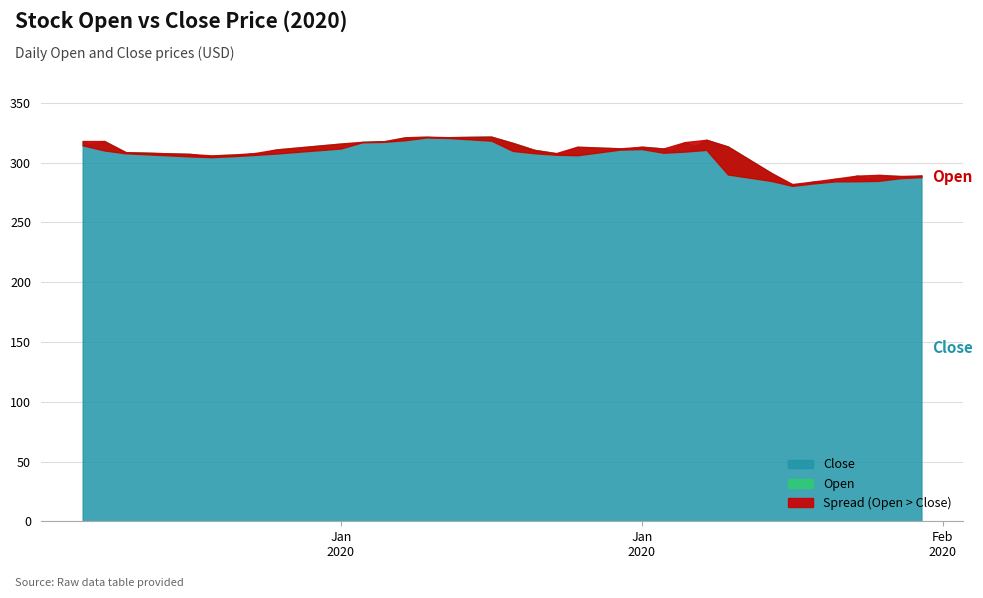

Which series has the widest spread of values?

Close